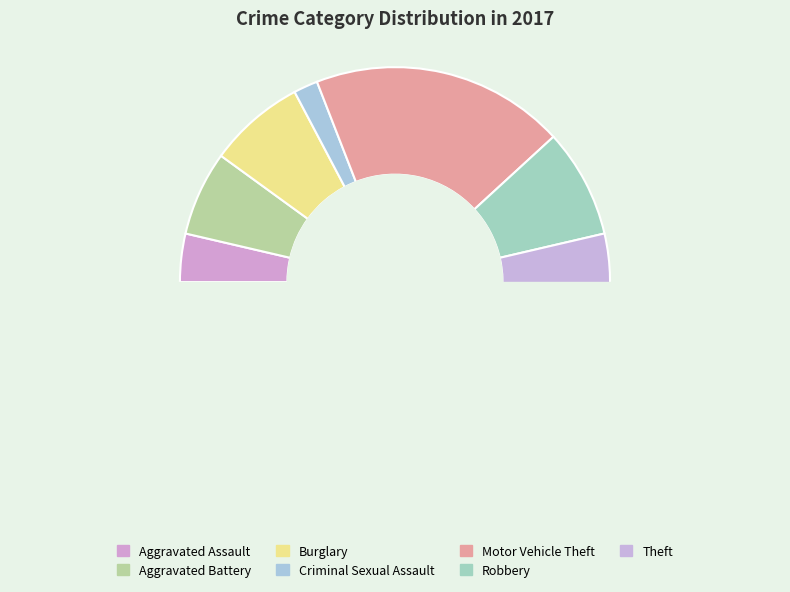

Which slice is the smallest?

Criminal Sexual Assault